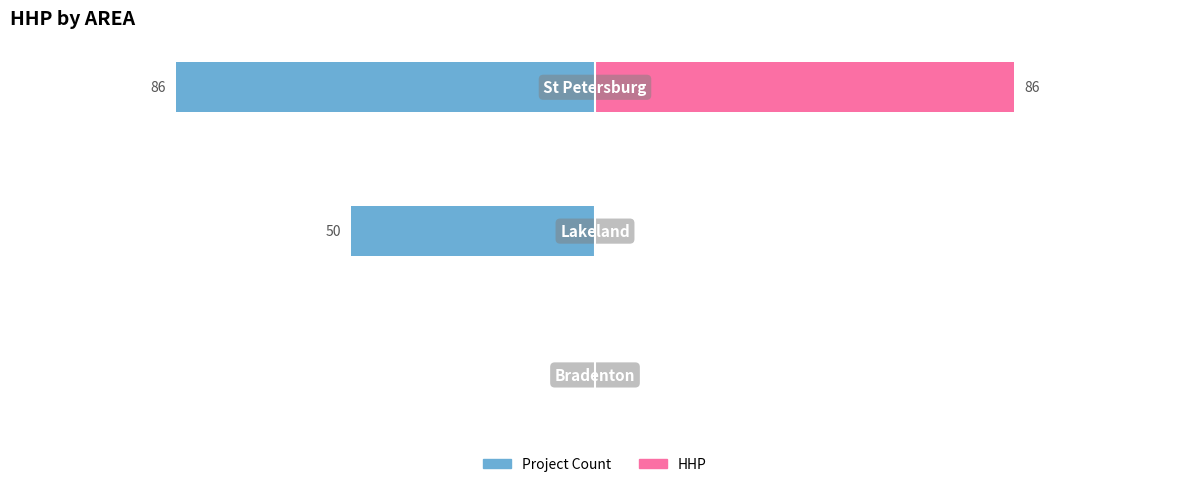

Are the bars horizontal?

Yes